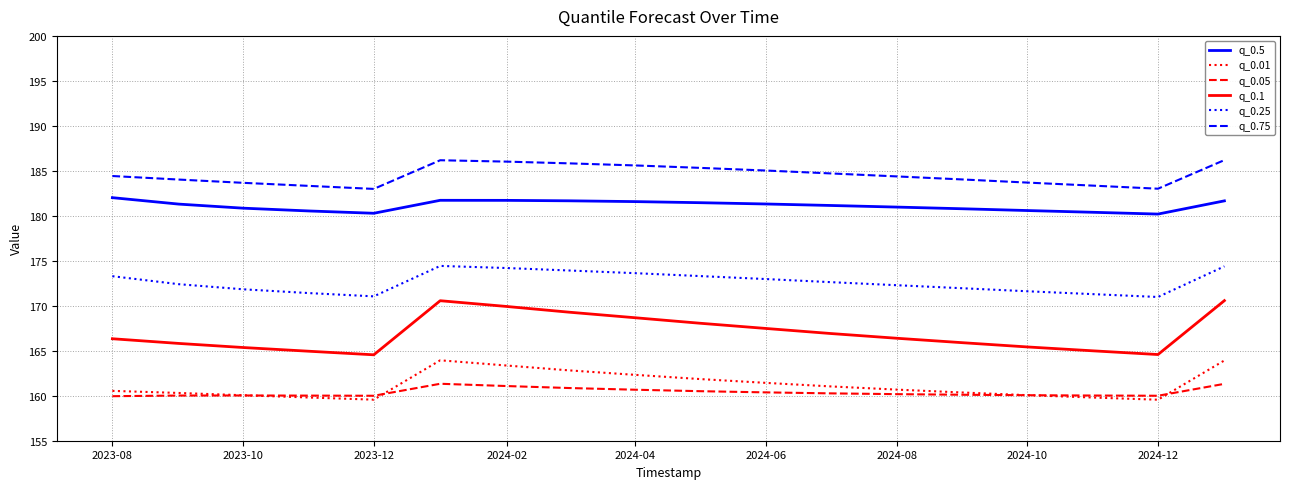

Rank the series by their maximum value, from lowest to highest.

q_0.05, q_0.01, q_0.1, q_0.25, q_0.5, q_0.75